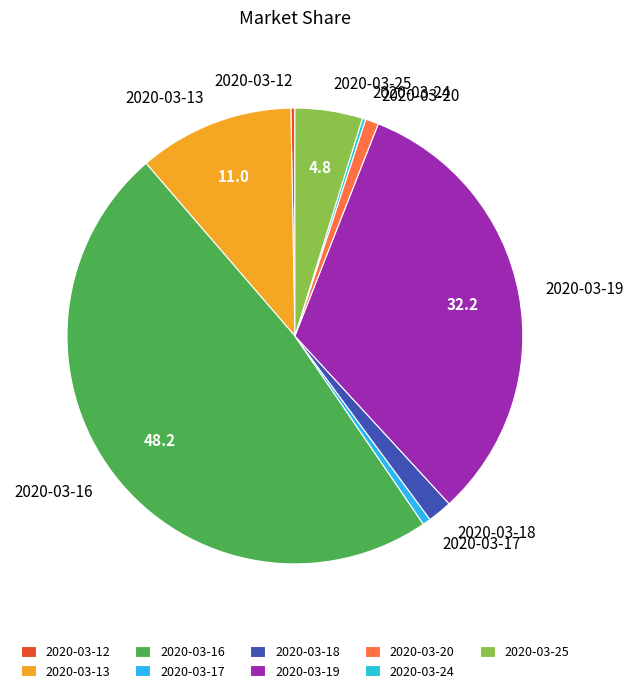

Is the sum of 2020-03-16 and 2020-03-25 greater than half?

Yes